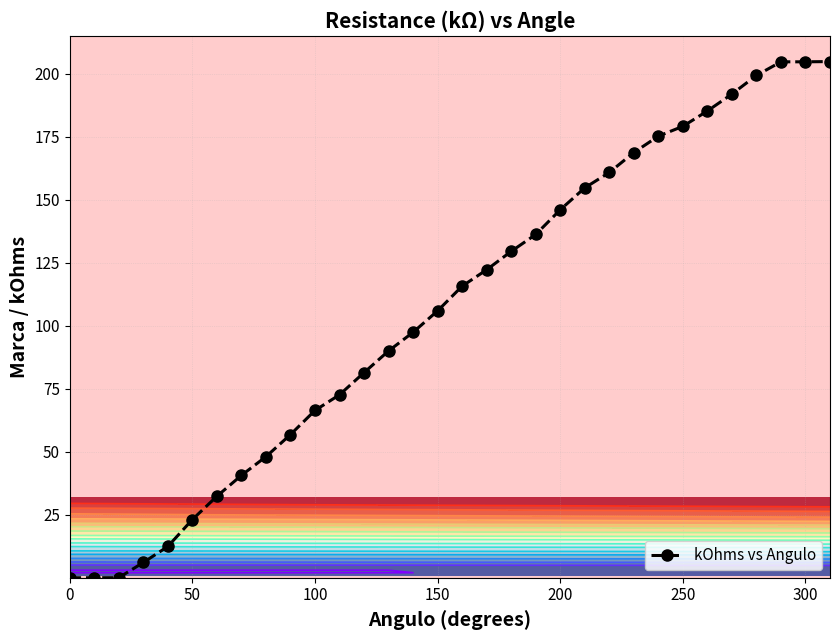

The kOhms vs Angulo series shows 153.9 at 150. True or false?

False